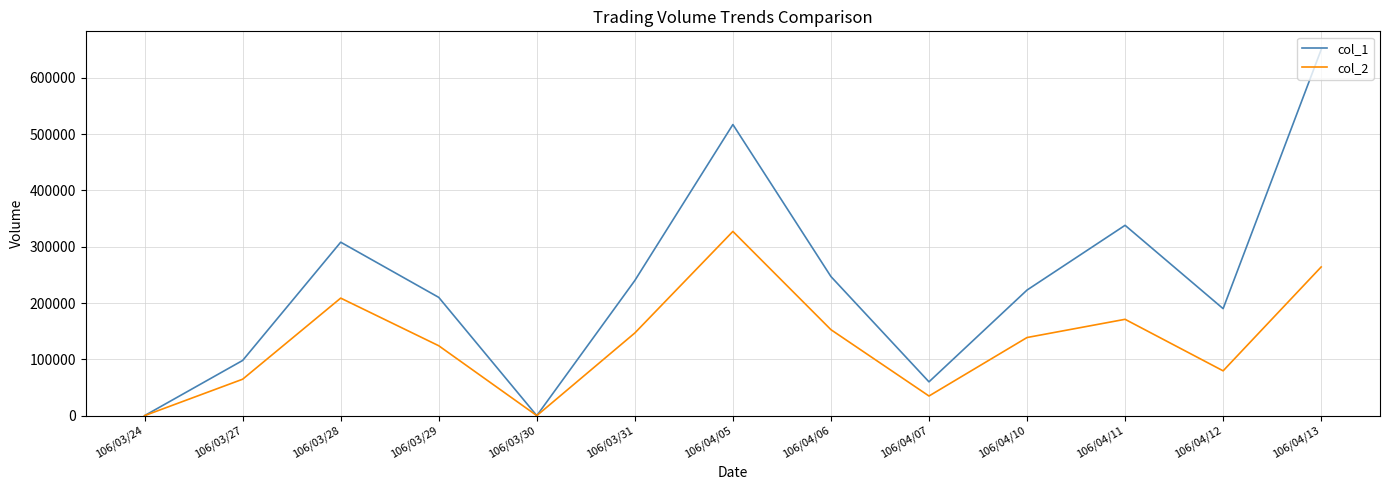

At which label does col_2 first exceed 138710?

106/03/28